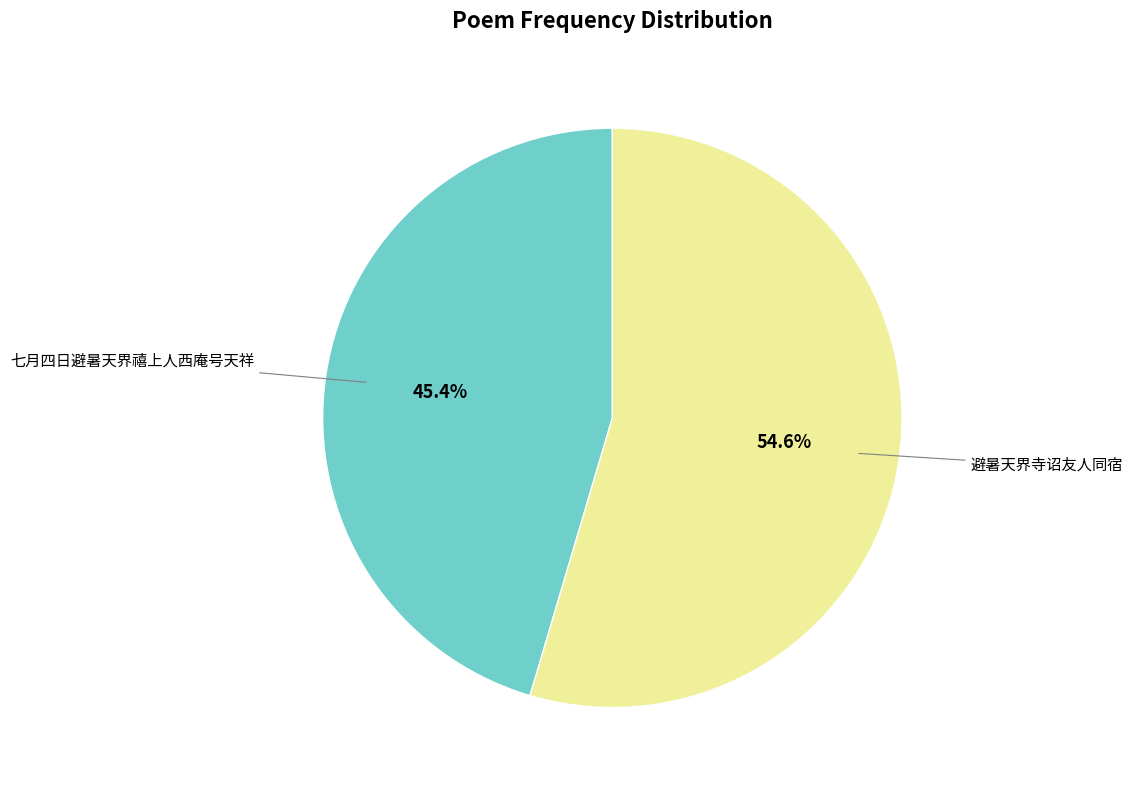

Is there any slice that represents more than half of the pie?

Yes